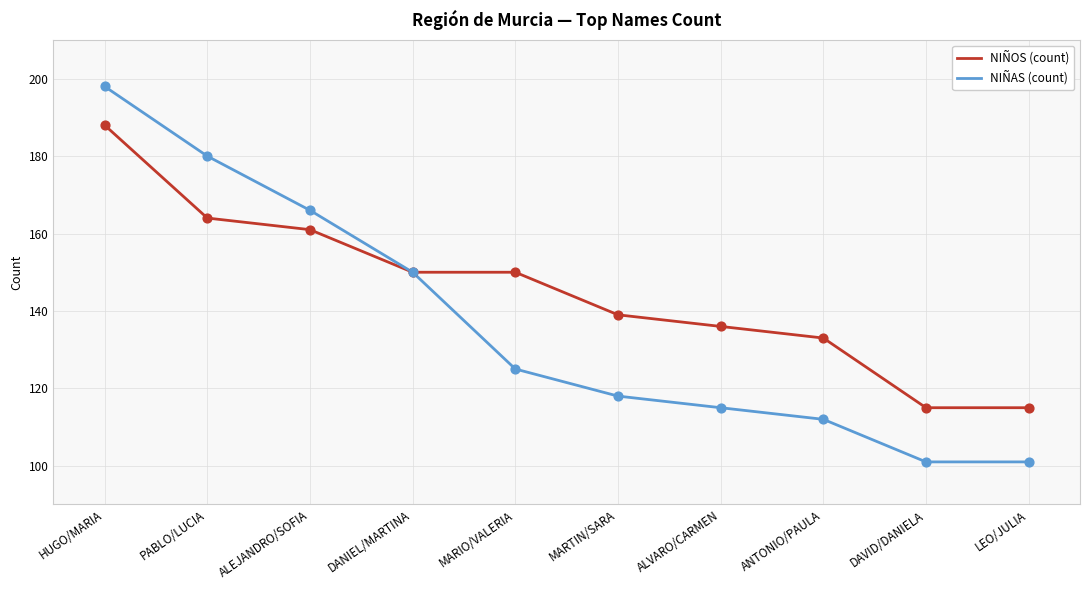

What is the difference between the highest and lowest values at ANTONIO/PAULA?

21